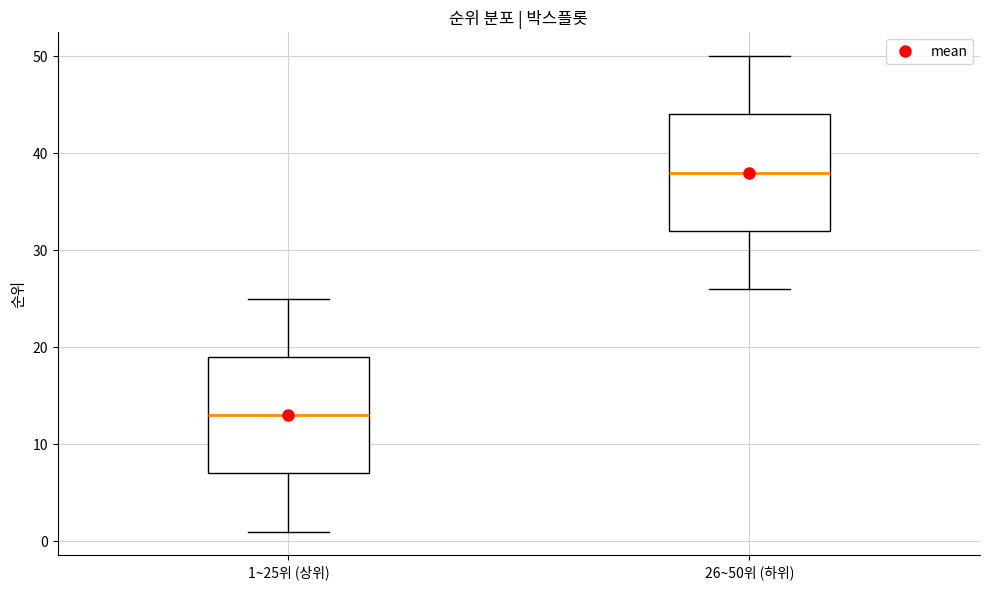

Which box has the highest median line?

26~50위 (하위)